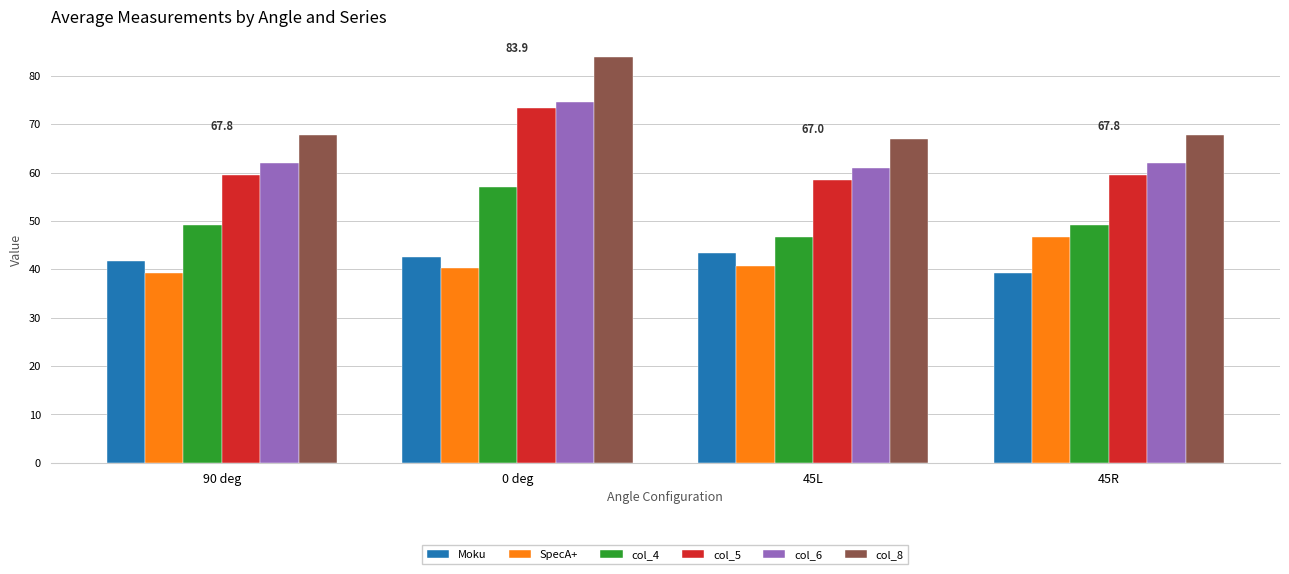

The value of col_8 at 45R is 25.5. True or false?

False